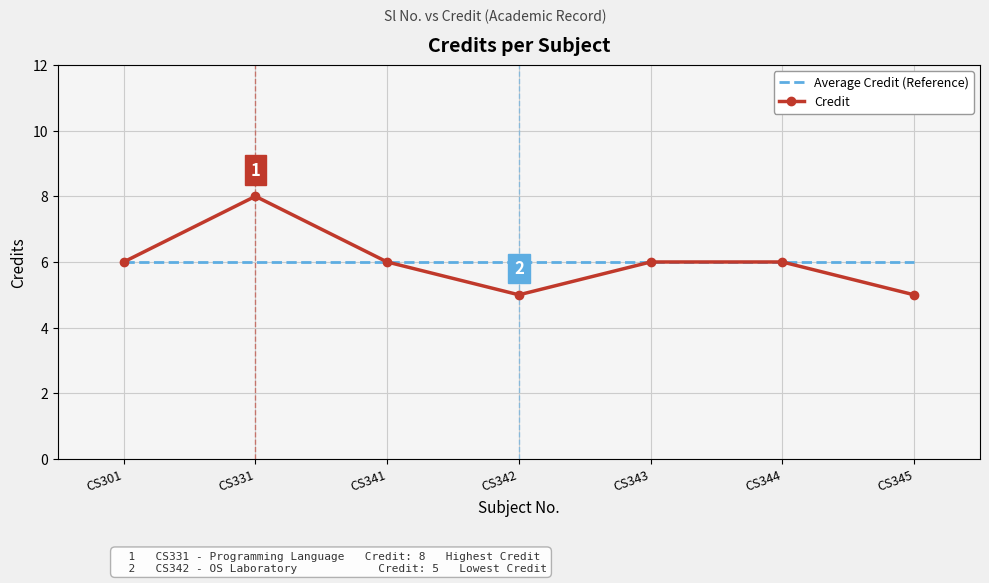

What is the greatest value displayed?

8